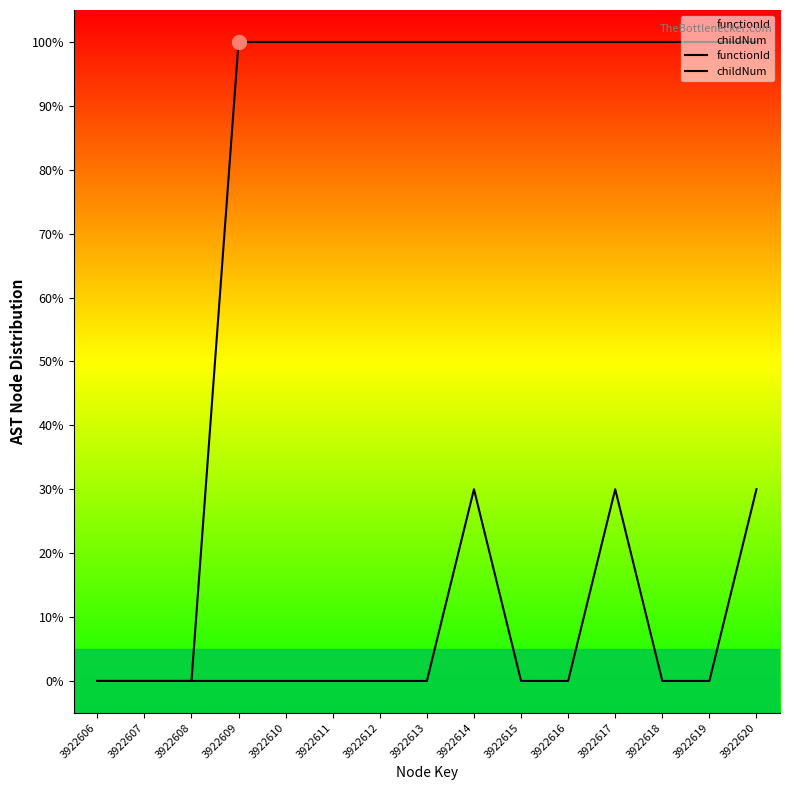

Which has a higher value, 3922618 or 3922612?

3922618